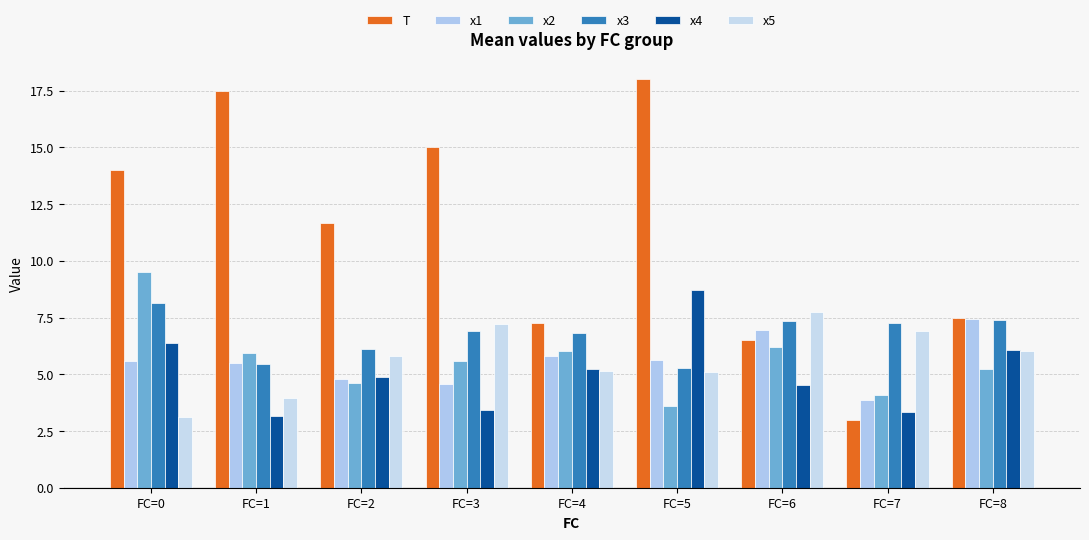

What is the maximum value shown in the chart?

18.0